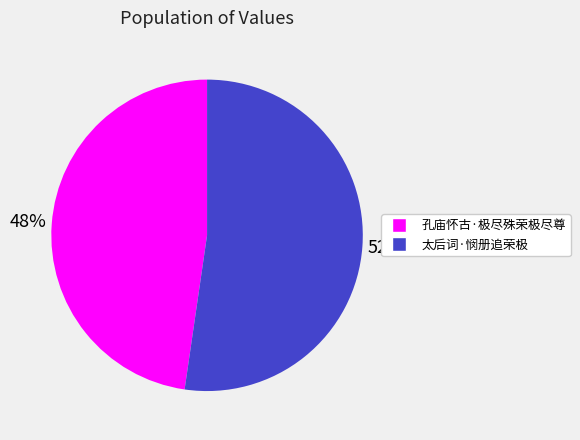

Count the number of slices in the pie.

2